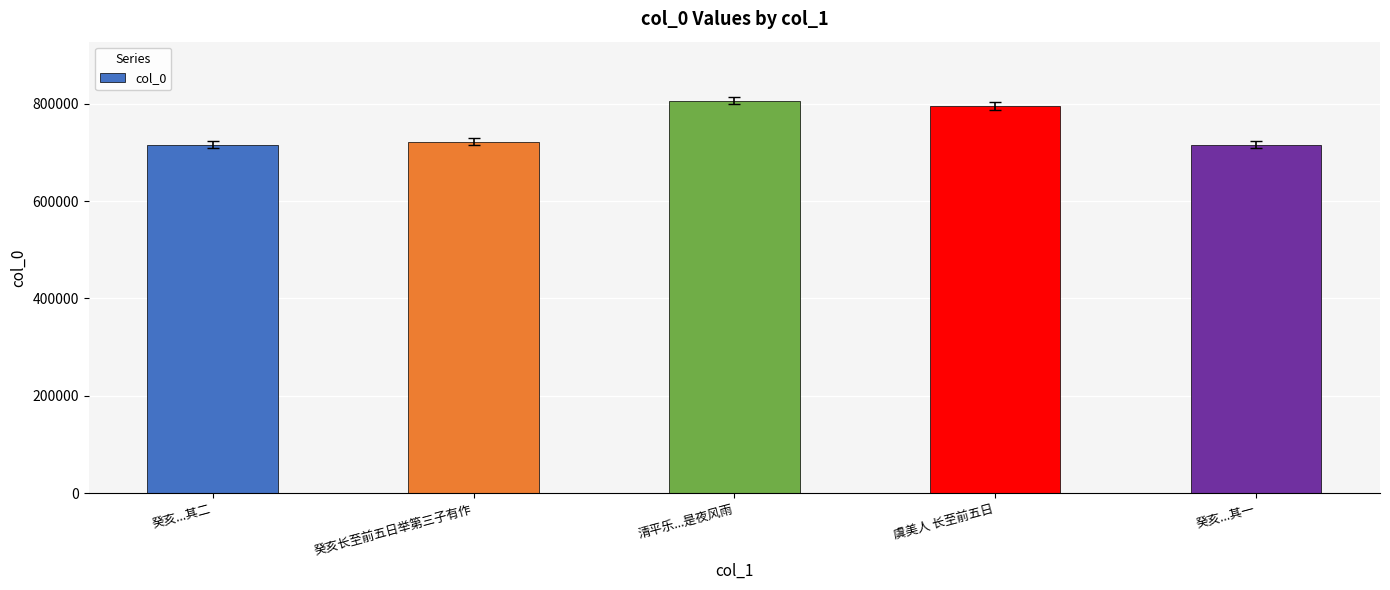

Does the chart contain stacked bars?

No